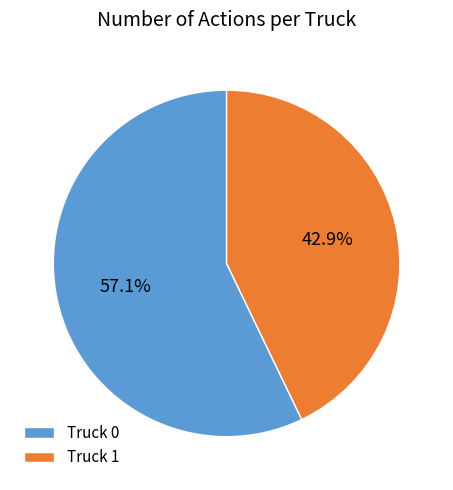

What is the total percentage of Truck 1 and Truck 0?

100.0%